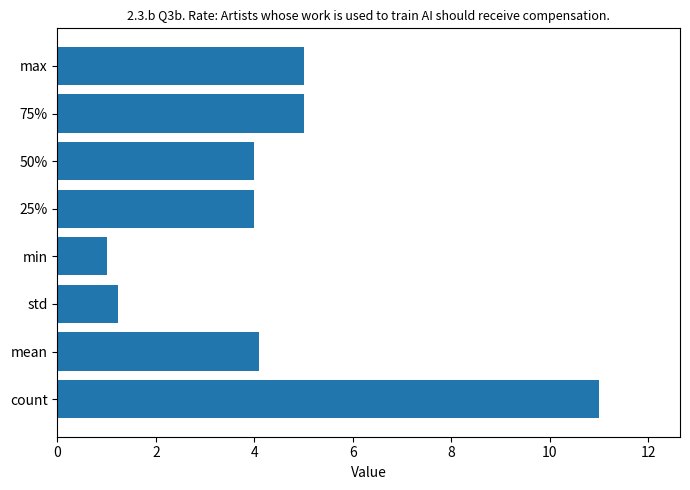

True or false: the data shows 1.0 at min.

True